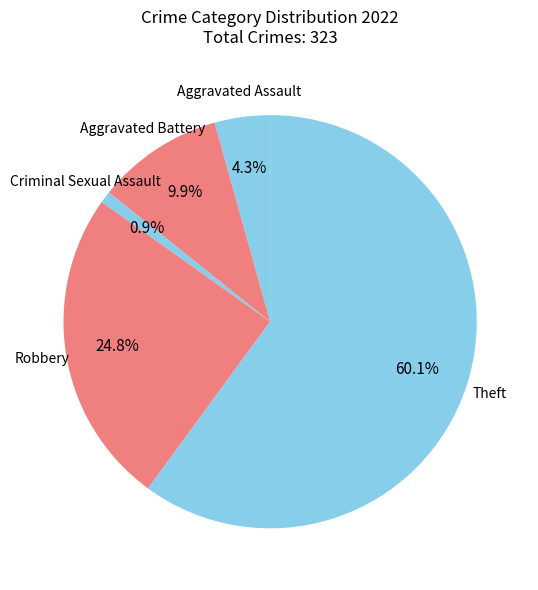

How many slices are in this pie chart?

5